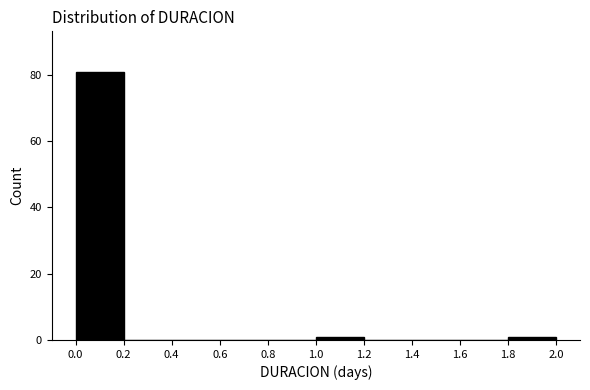

Reading left to right, transcribe this chart: for each bar, give the range it covers on the x-axis and its height. The values are not printed on the chart, so give them approximately, as read against the axis.

0.0 to 0.2: 82
0.2 to 0.4: 0
0.4 to 0.6: 0
0.6 to 0.8: 0
0.8 to 1.0: 0
1.0 to 1.2: under 2
1.2 to 1.4: 0
1.4 to 1.6: 0
1.6 to 1.8: 0
1.8 to 2.0: under 2